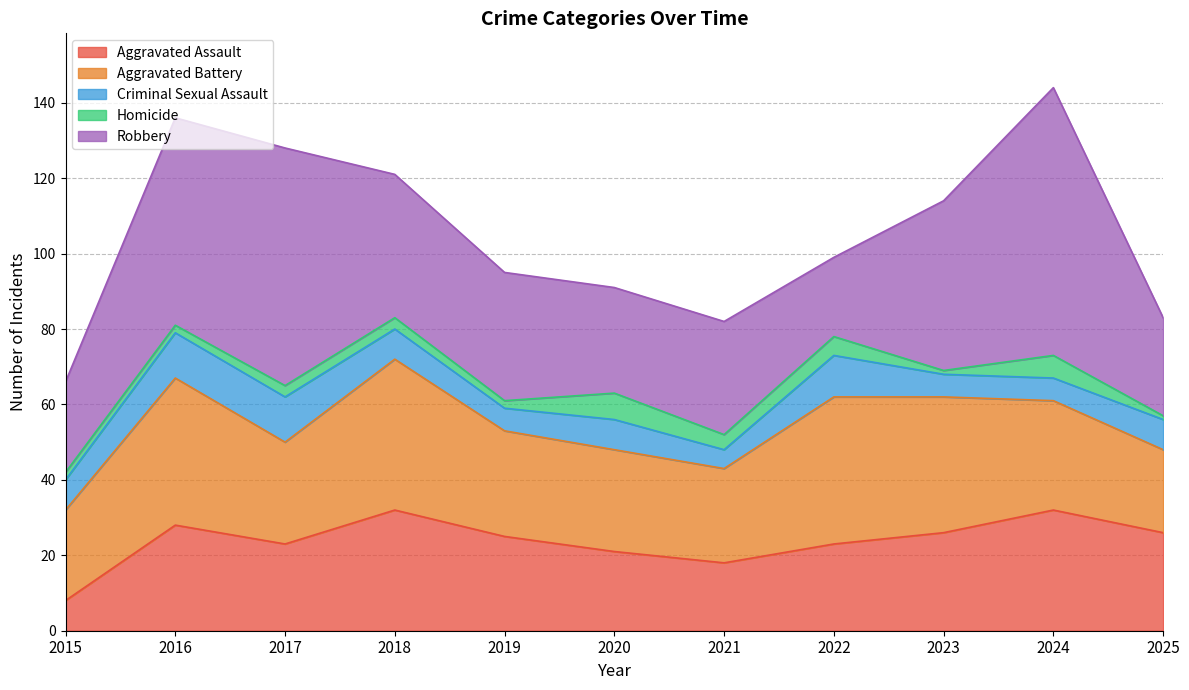

What is the value of the Homicide point at the 7th from the left?

4